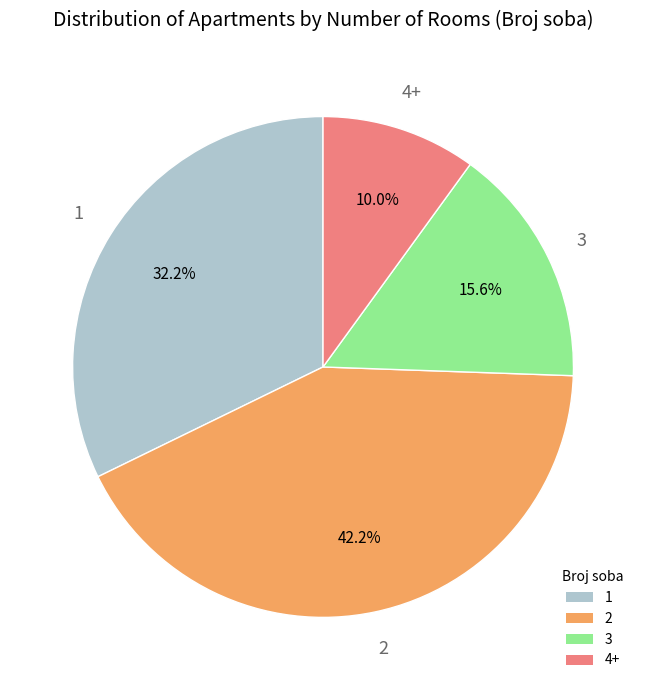

To the nearest percent, what is the difference between the largest and smallest slice percentages?

32%